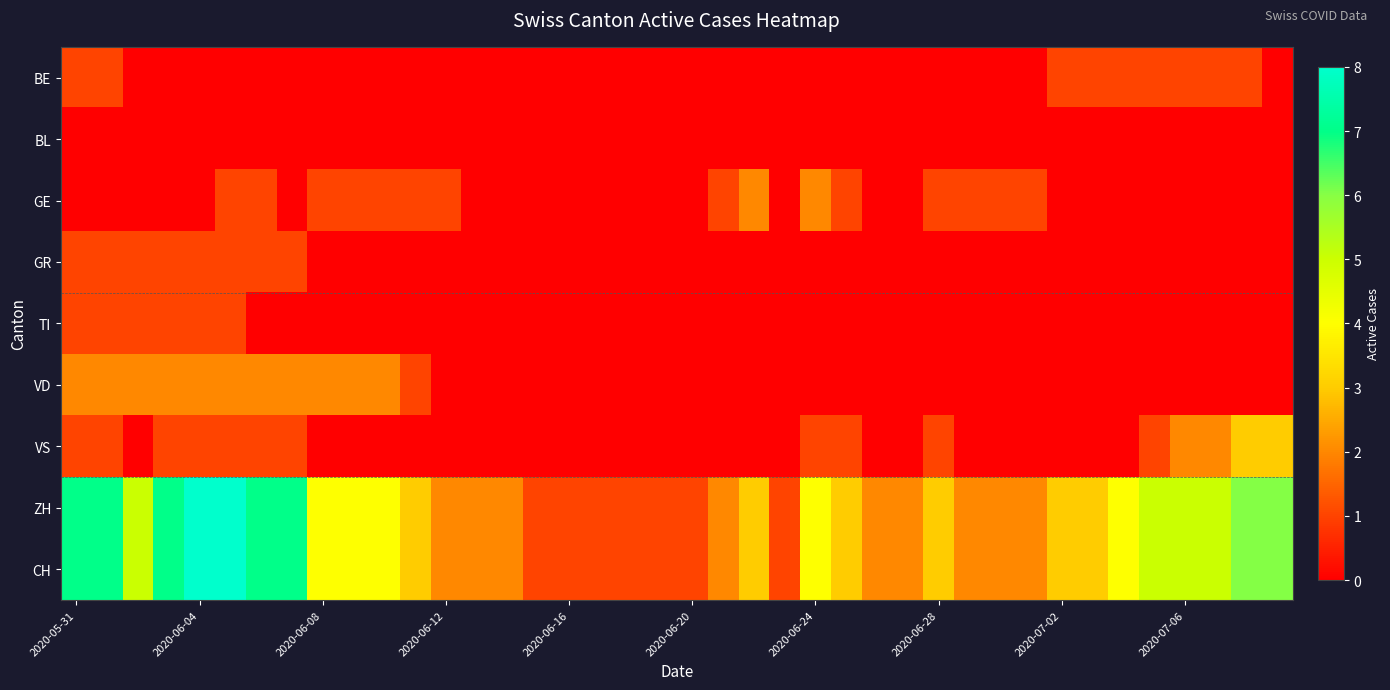

What is the greatest value displayed?

8